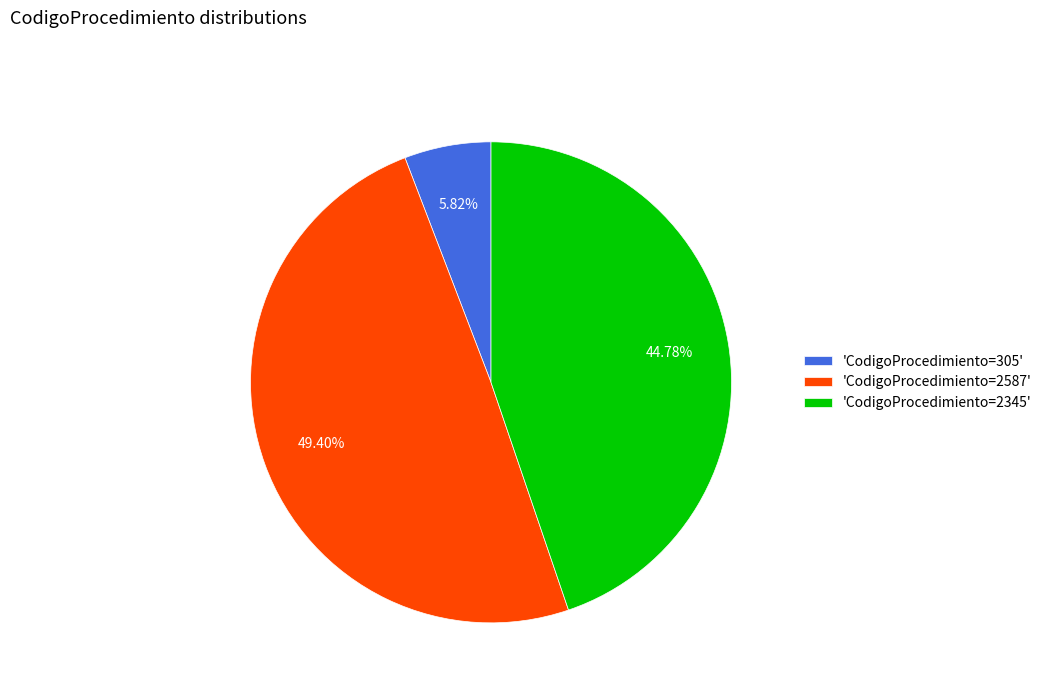

What is the largest slice in the pie chart?

'CodigoProcedimiento=2587'